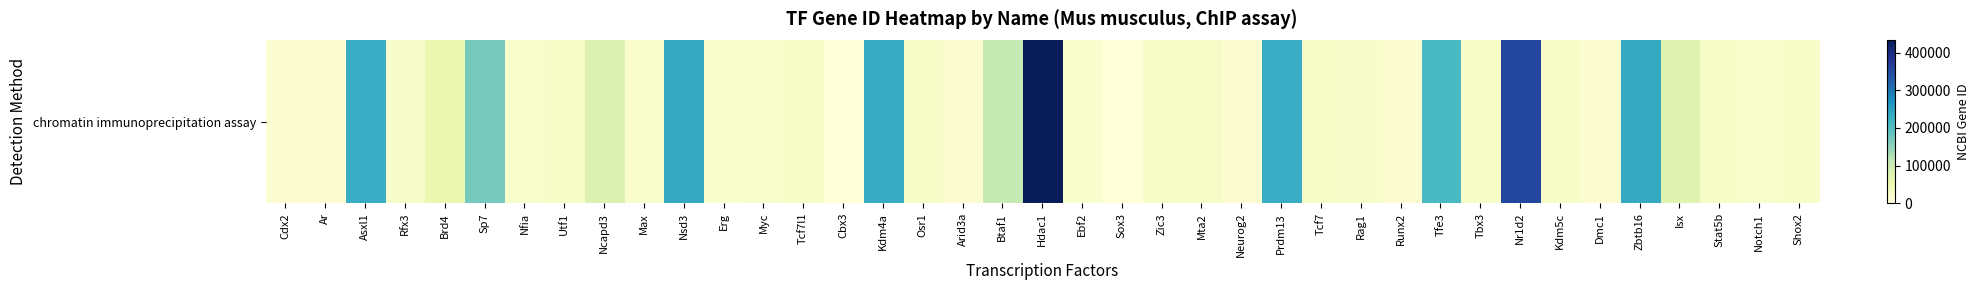

Rank the categories by value from highest to lowest.

Hdac1, Nr1d2, Zbtb16, Nsd3, Kdm4a, Prdm13, Asxl1, Tfe3, Sp7, Btaf1, Ncapd3, Isx, Brd4, Osr1, Mta2, Zic3, Utf1, Tcf7l1, Tcf7, Tbx3, Stat5b, Kdm5c, Shox2, Rfx3, Rag1, Notch1, Nfia, Myc, Max, Erg, Ebf2, Arid3a, Dmc1, Cdx2, Runx2, Neurog2, Ar, Cbx3, Sox3